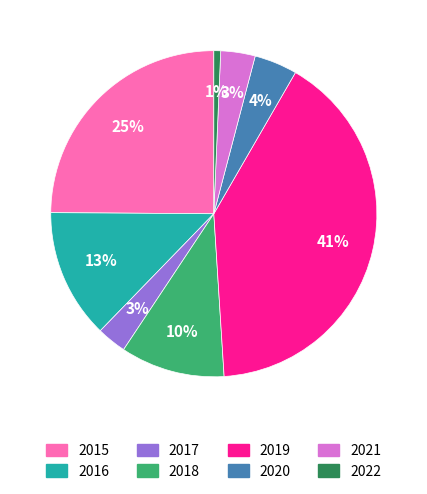

Does any single category account for the majority?

No